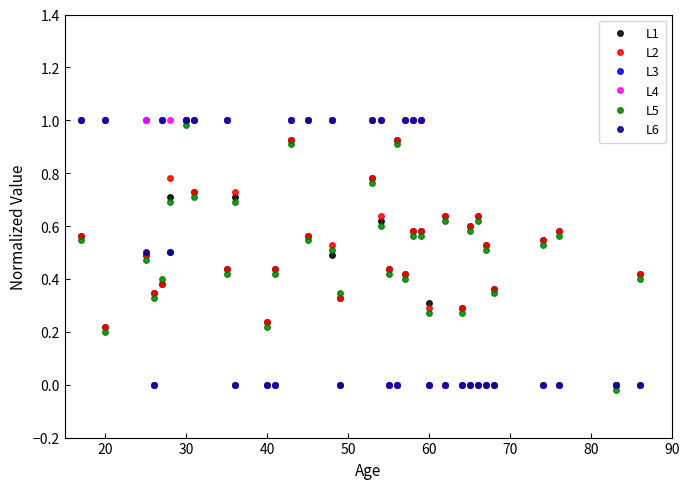

How many interior local valleys does the L5 series have?

11